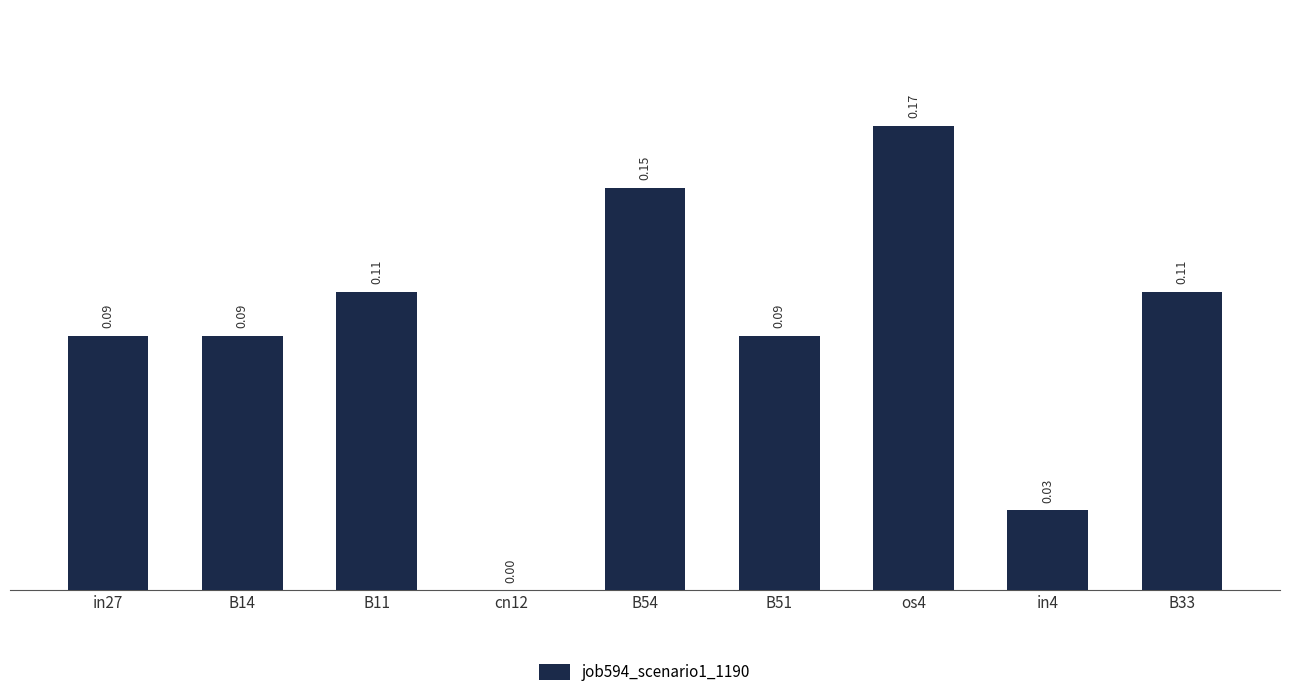

Between B14 and B33, which is larger?

B33